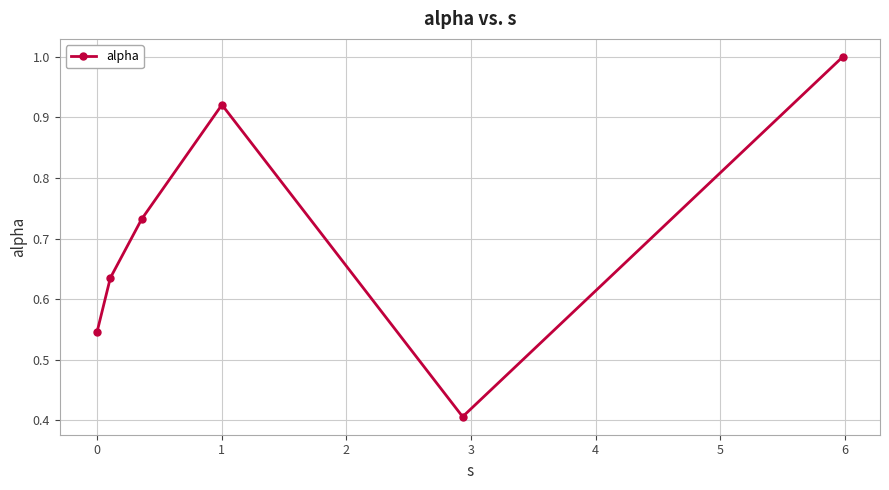

What is the greatest value displayed?

1.0